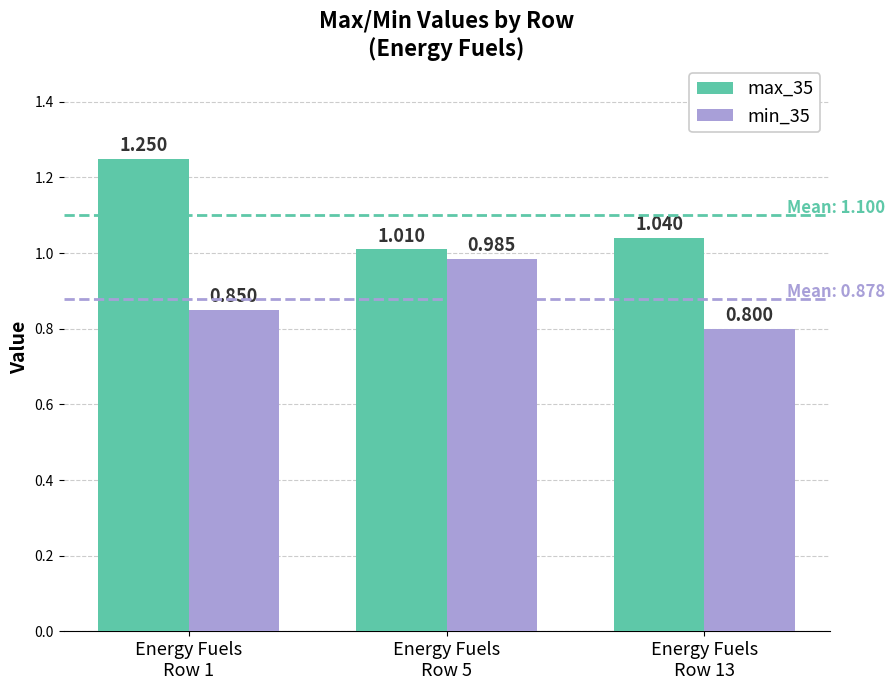

How many bars are there in total?

6